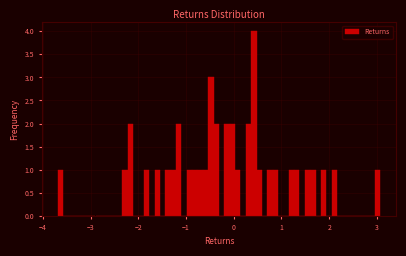

Around what value on the x-axis is the tallest bar? Give the approximate position of its centre, as read against the axis.

0.4